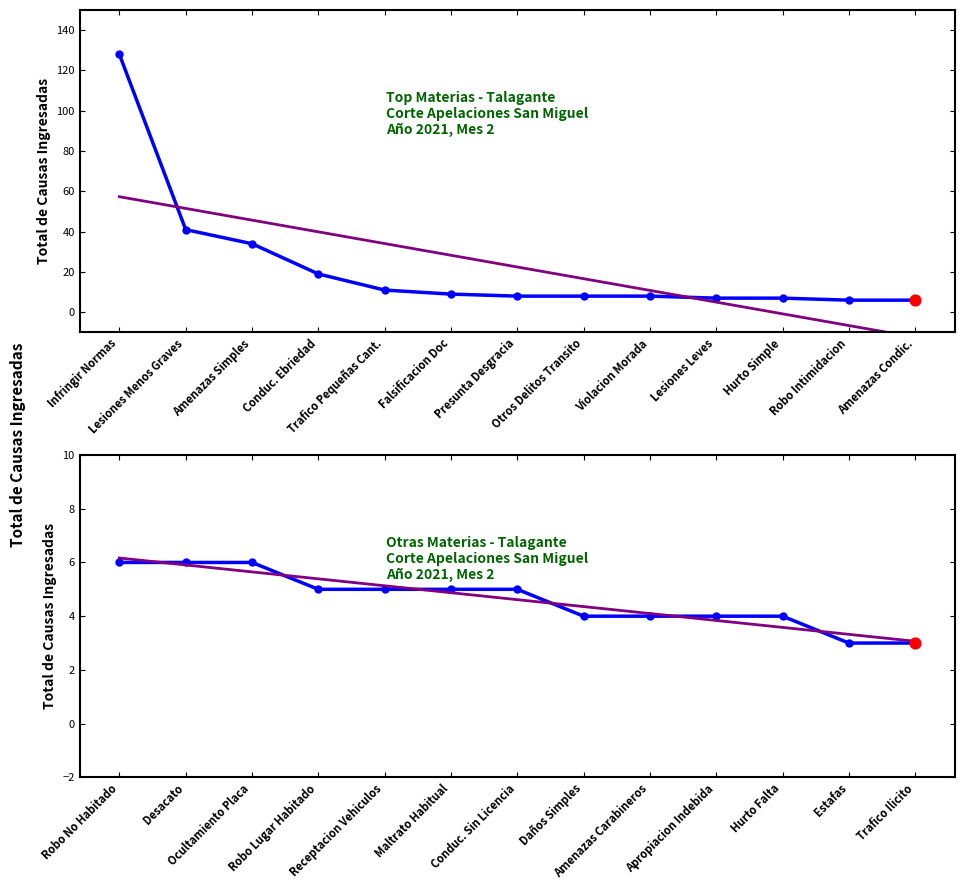

Which series has the largest total across all categories?

Total Causas